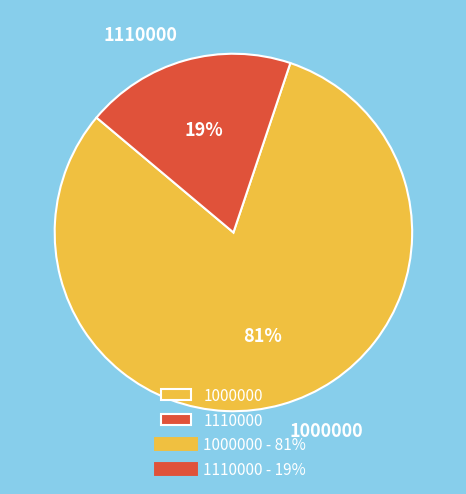

Between 1110000 and 1000000, which is larger?

1000000